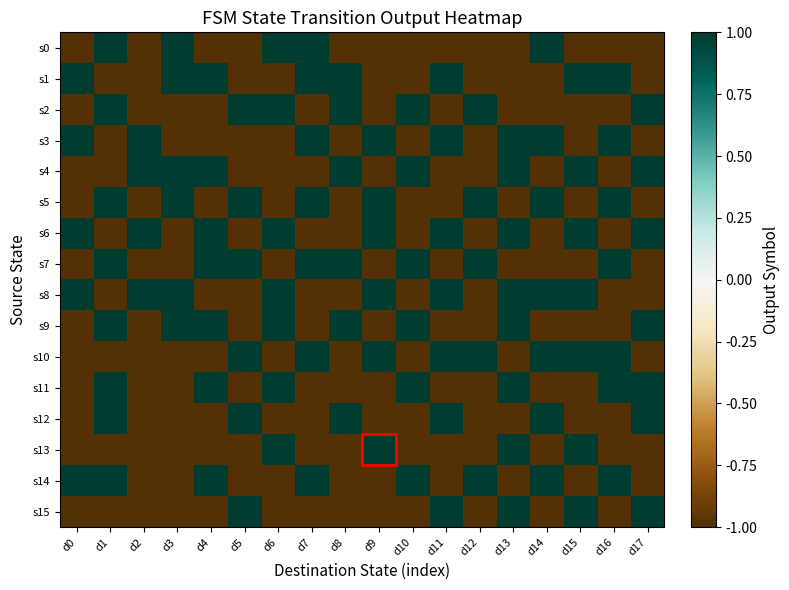

At how many categories does at least one series exceed 0?

18